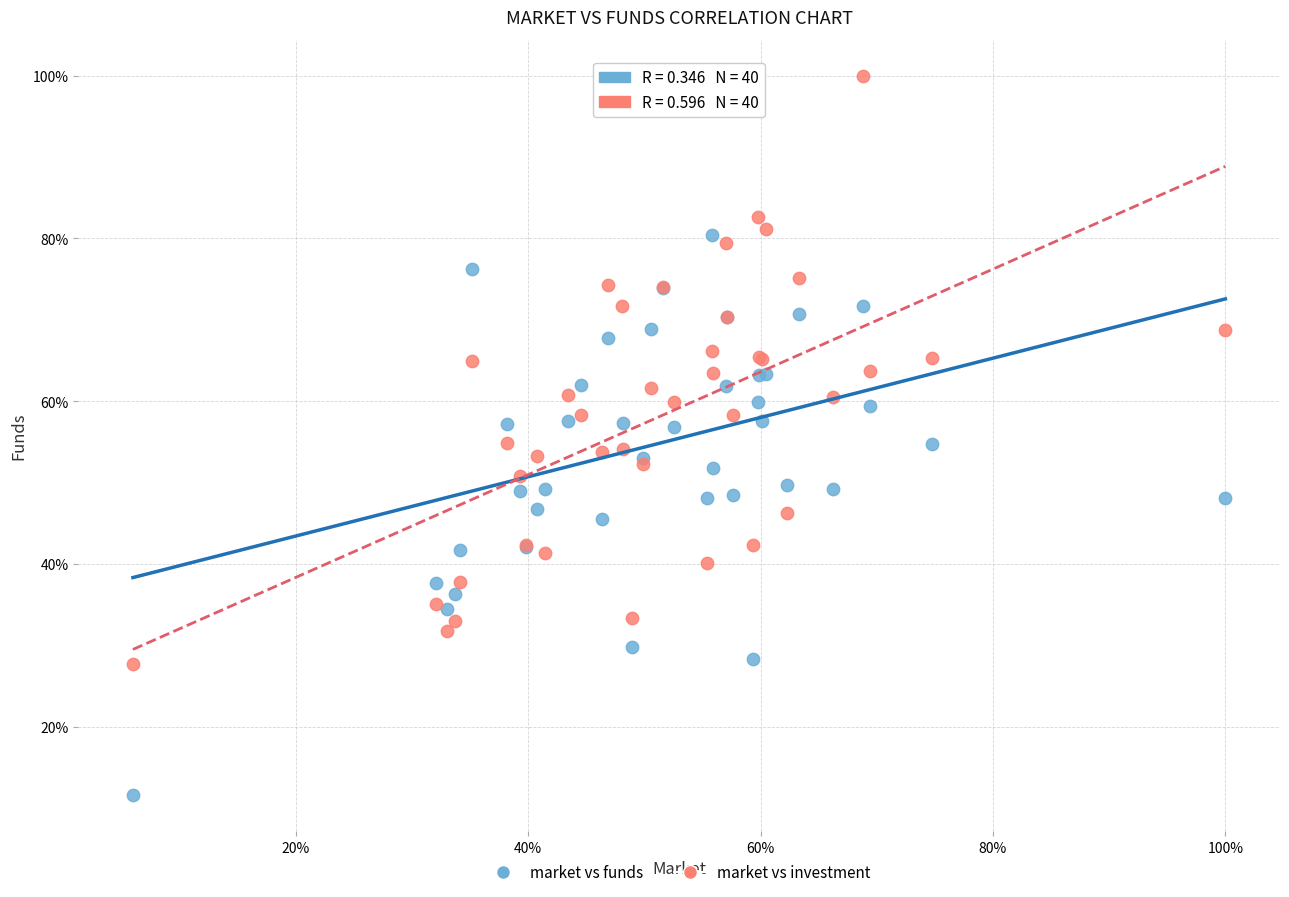

What are all the series names shown in the legend?

market vs funds, market vs investment